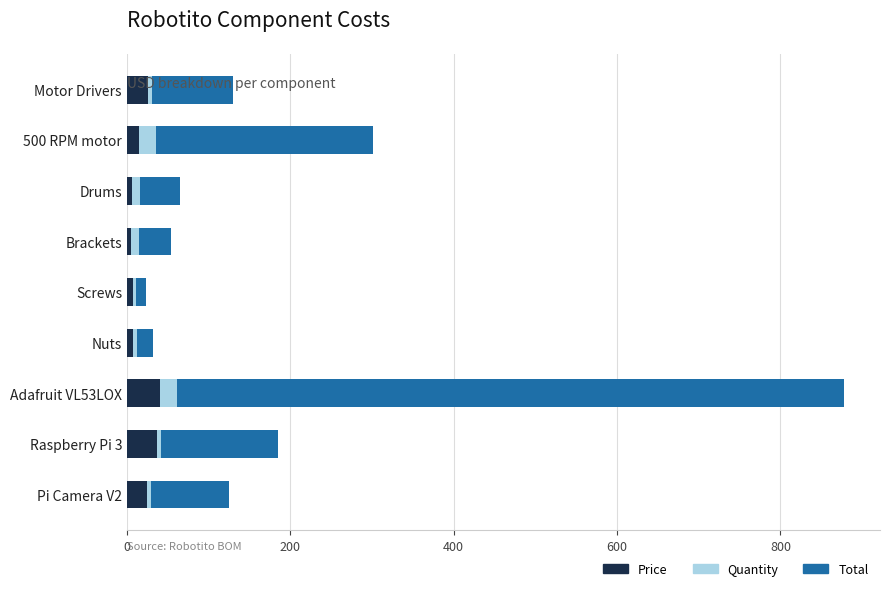

At which category is the sum across all series the highest?

Adafruit VL53LOX